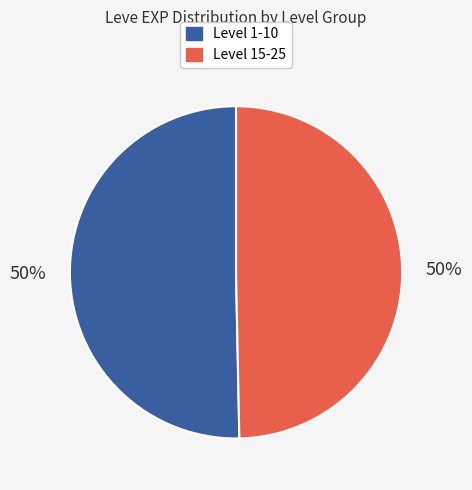

To the nearest percent, what is the average slice percentage?

50%